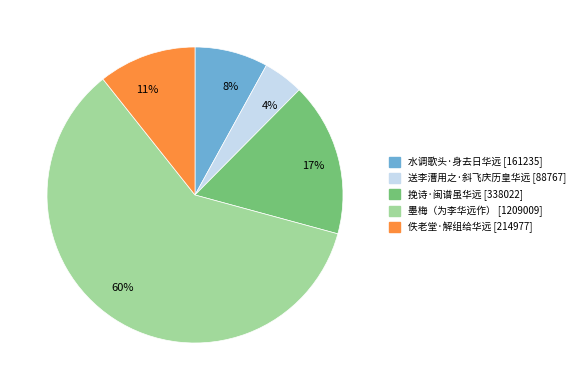

Which category has the biggest portion of the pie?

墨梅（为李华远作）